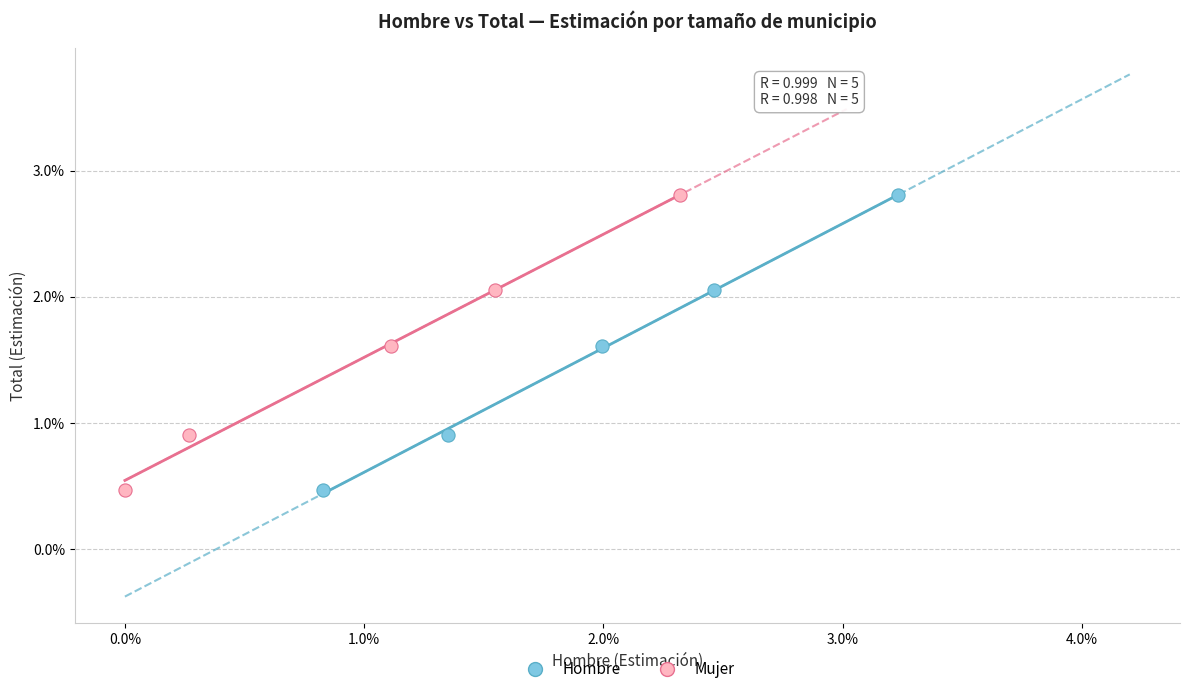

What are all the series names shown in the legend?

Hombre, Mujer